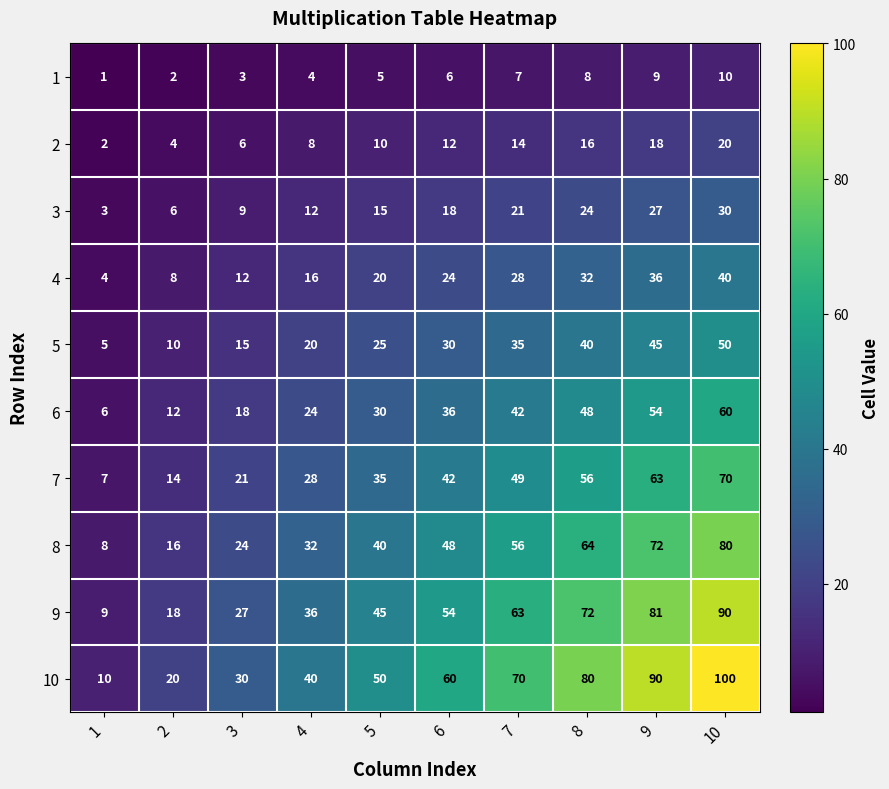

At which label is 5 closest to 27?

5